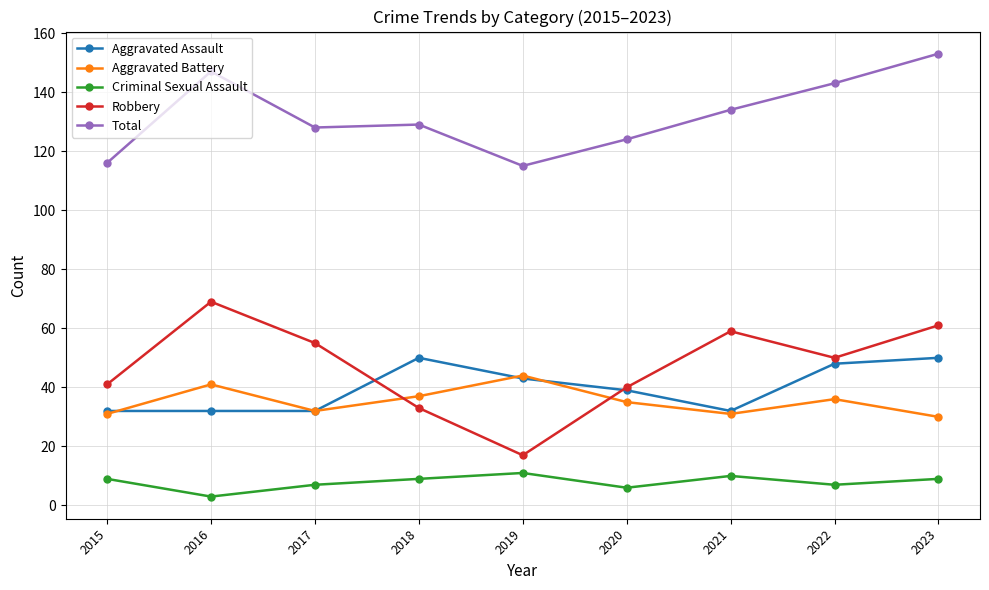

True or false: Total and Aggravated Assault intersect in this chart.

False